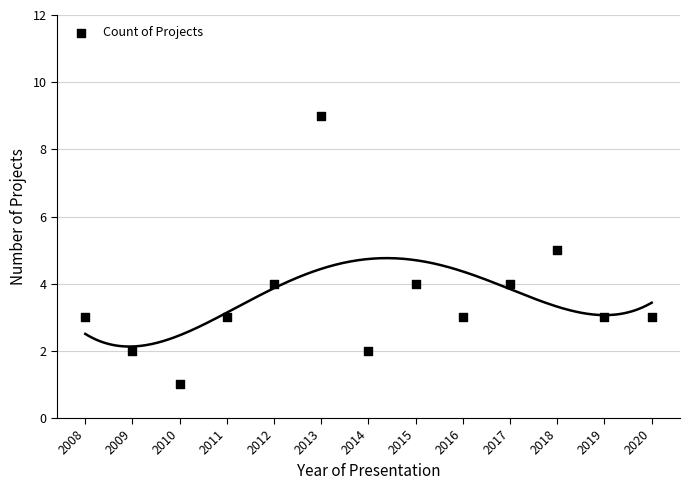

What is the range of Y values (max minus min)?

8